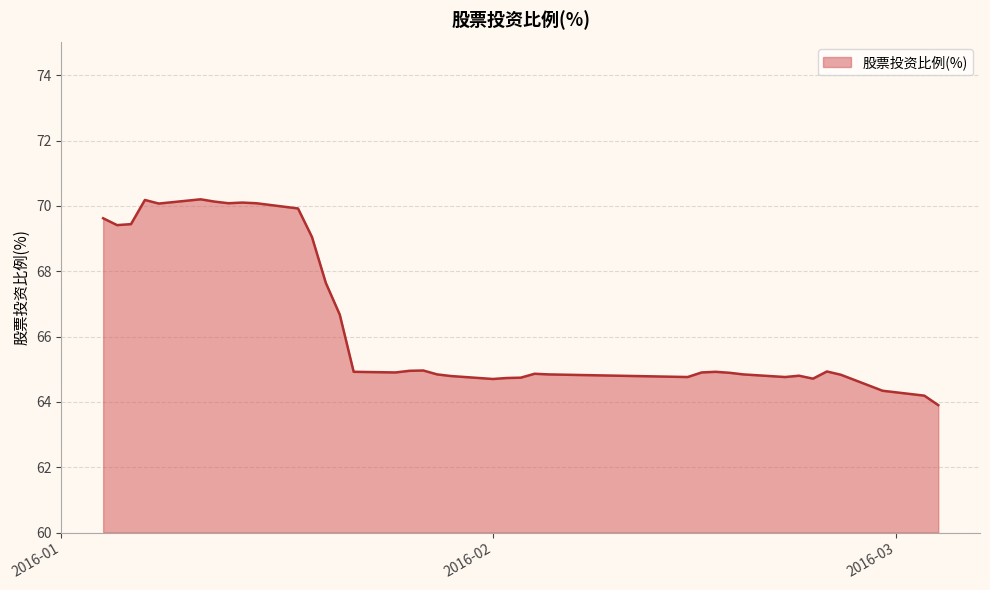

What is the difference between the maximum and minimum values?

6.3